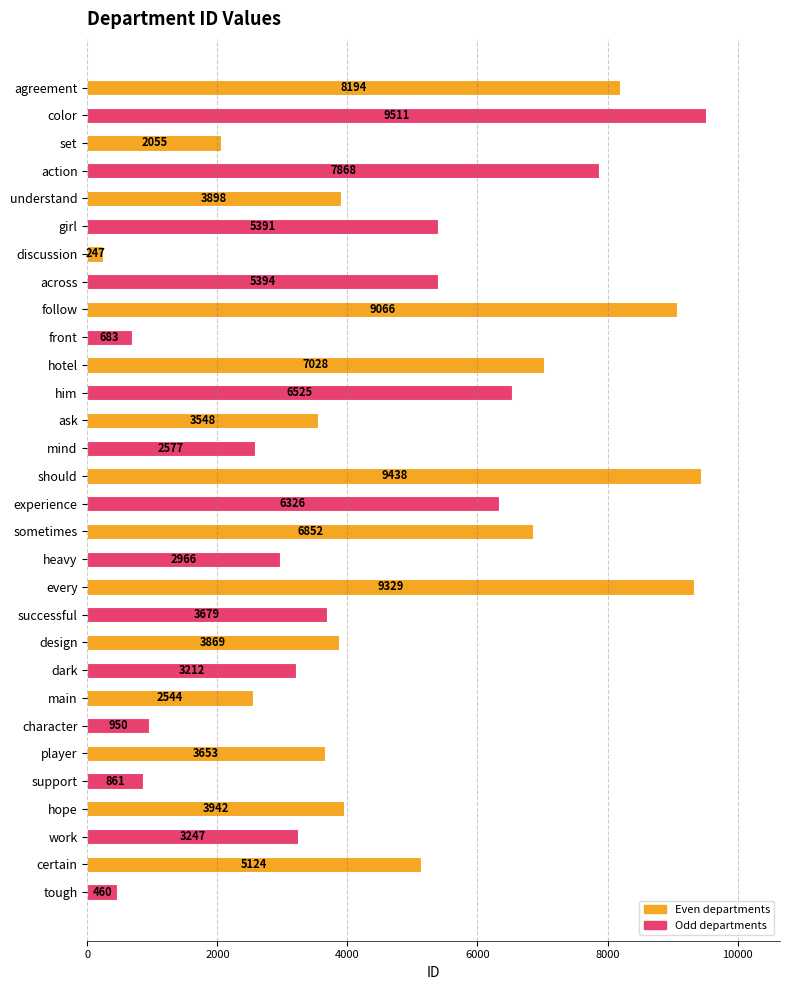

True or false: the data shows 460 at tough.

True